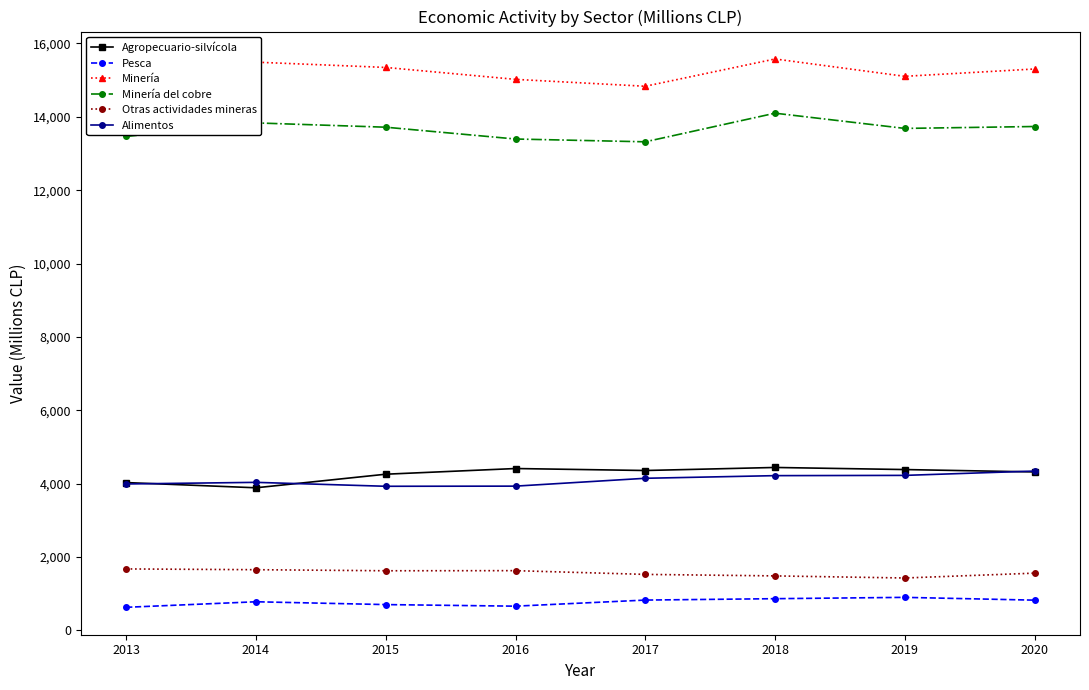

What is the minimum value for Minería?

14834